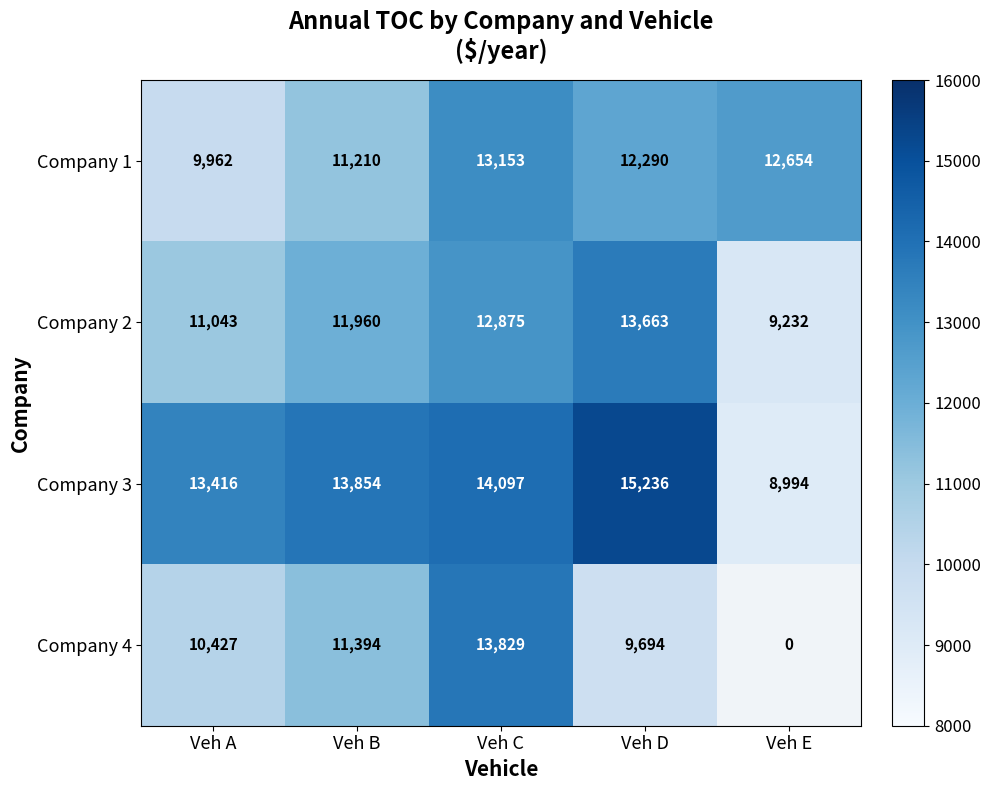

At which label is Company 2 closest to 11447?

Veh A